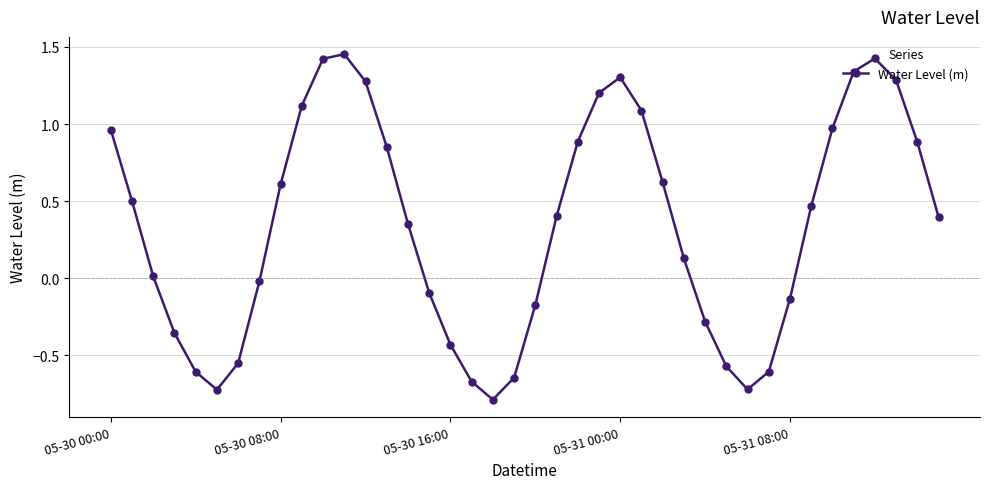

How many points are higher than both their immediate neighbors (excluding endpoints)?

3